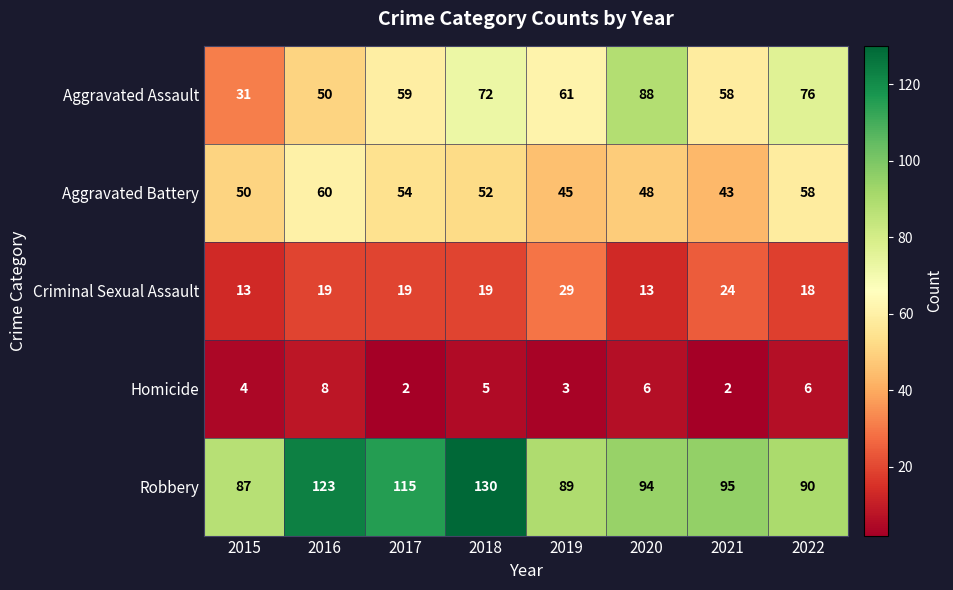

What is the maximum value shown in the chart?

130